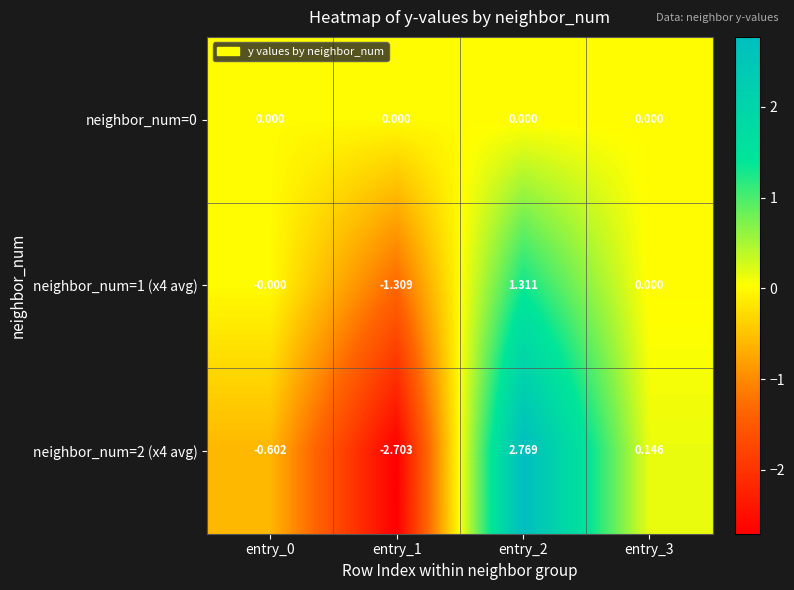

Count the number of categories in the chart.

4